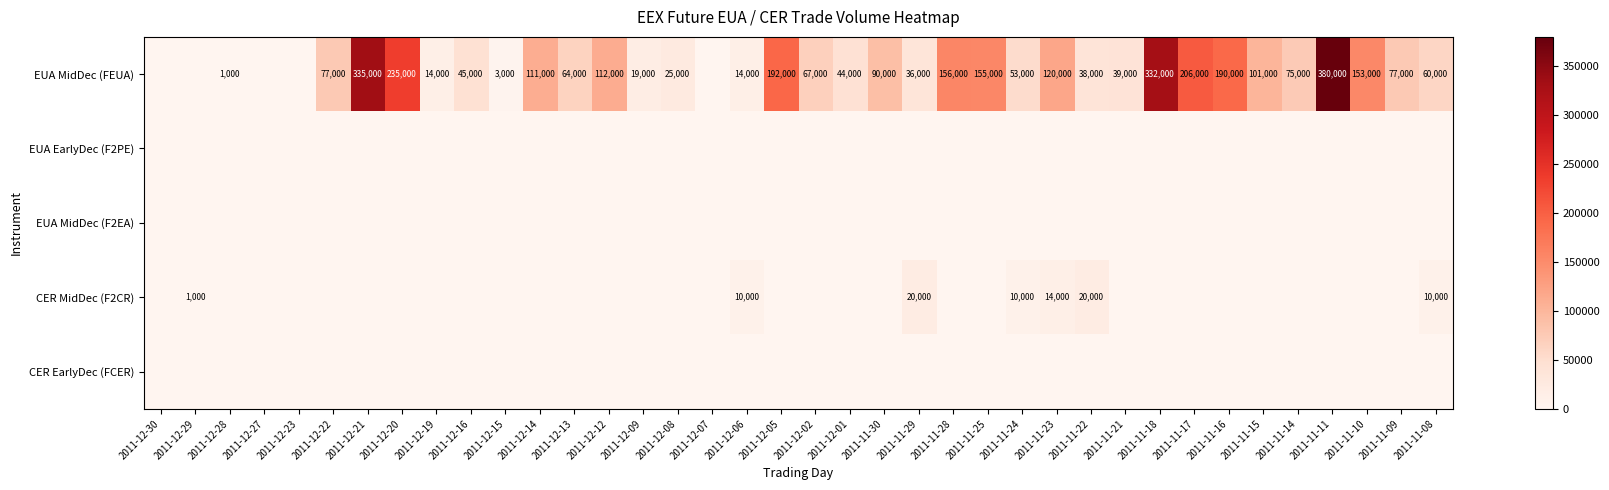

Is it true that EUA MidDec (FEUA) equals 190000 at 2011-11-16?

True